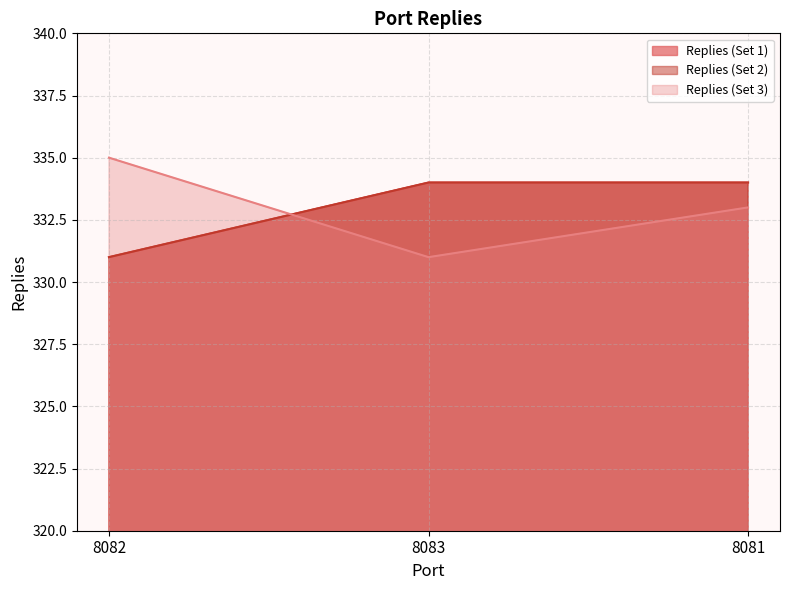

What are all the series names shown in the legend?

Replies (Set 1), Replies (Set 2), Replies (Set 3)